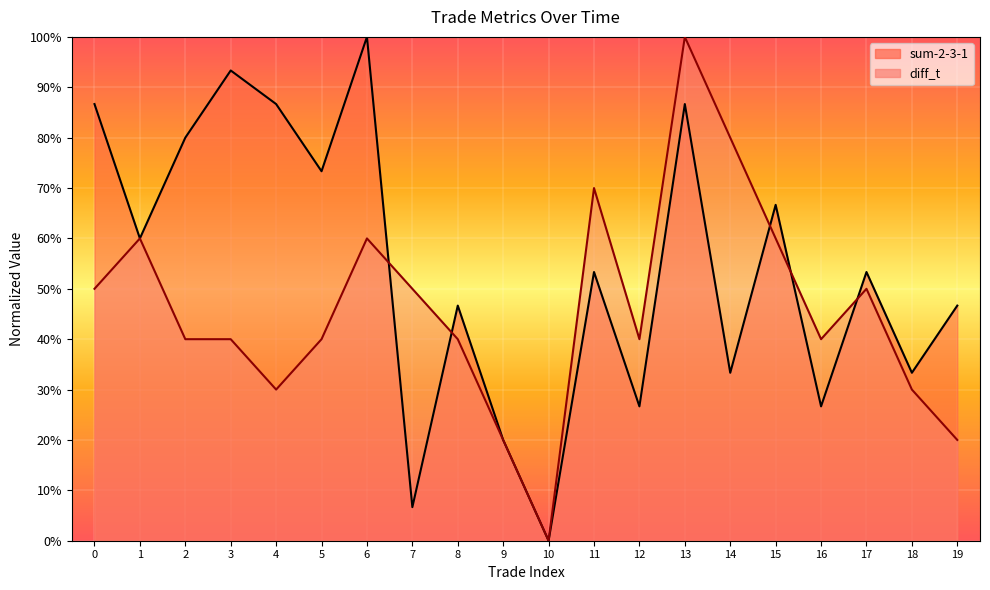

At which category does sum-2-3-1 reach its first local peak?

3